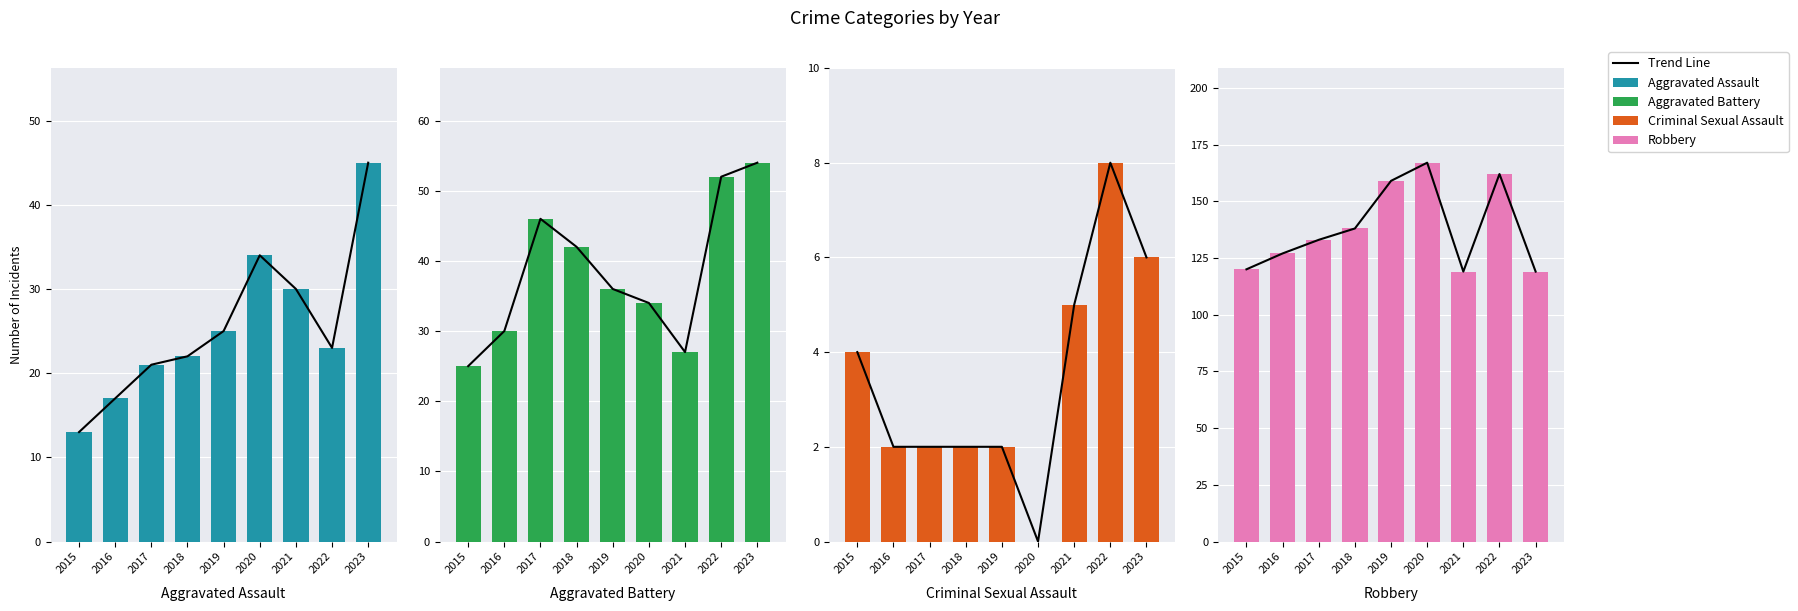

List the labels in order of Robbery value, largest first.

2020, 2022, 2019, 2018, 2017, 2016, 2015, 2021, 2023